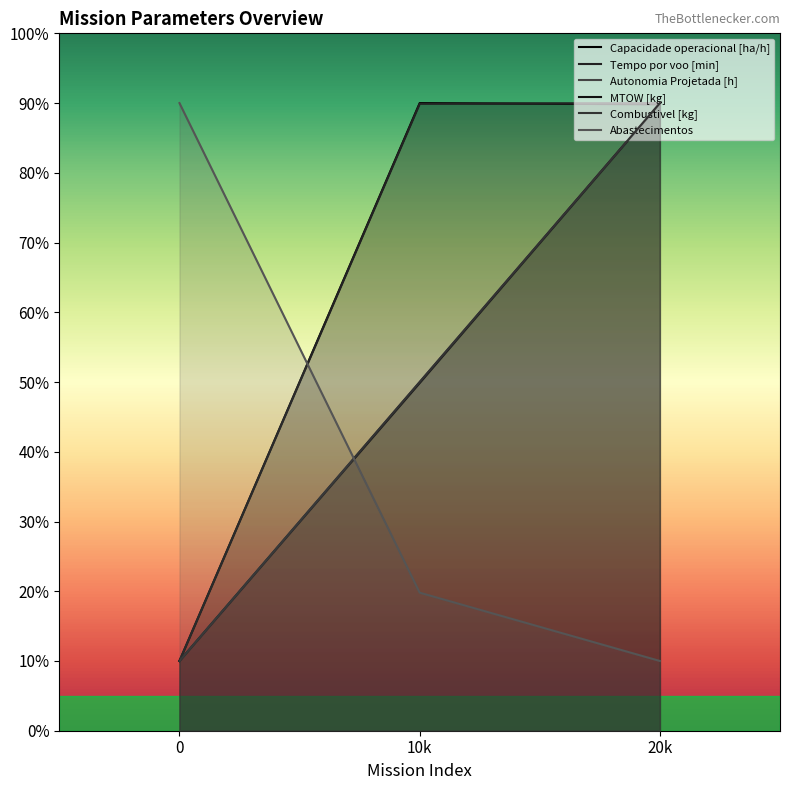

How many categories are shown in the chart?

3